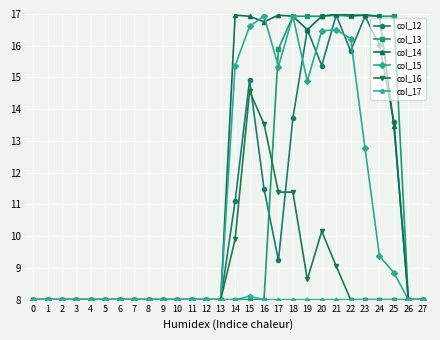

At which category is the sum across all series the highest?

21